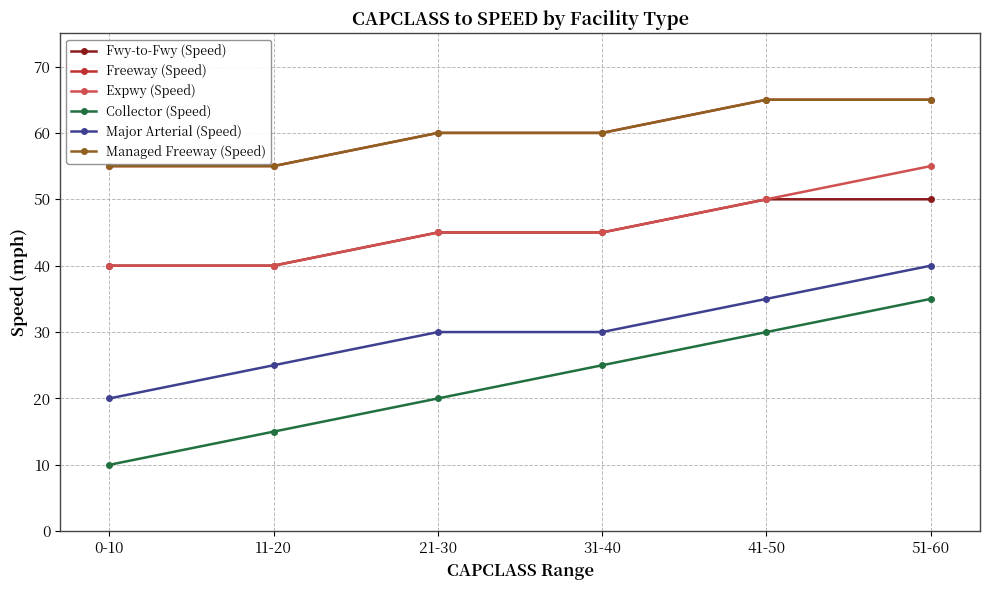

Which series has the widest spread of values?

Collector (Speed)